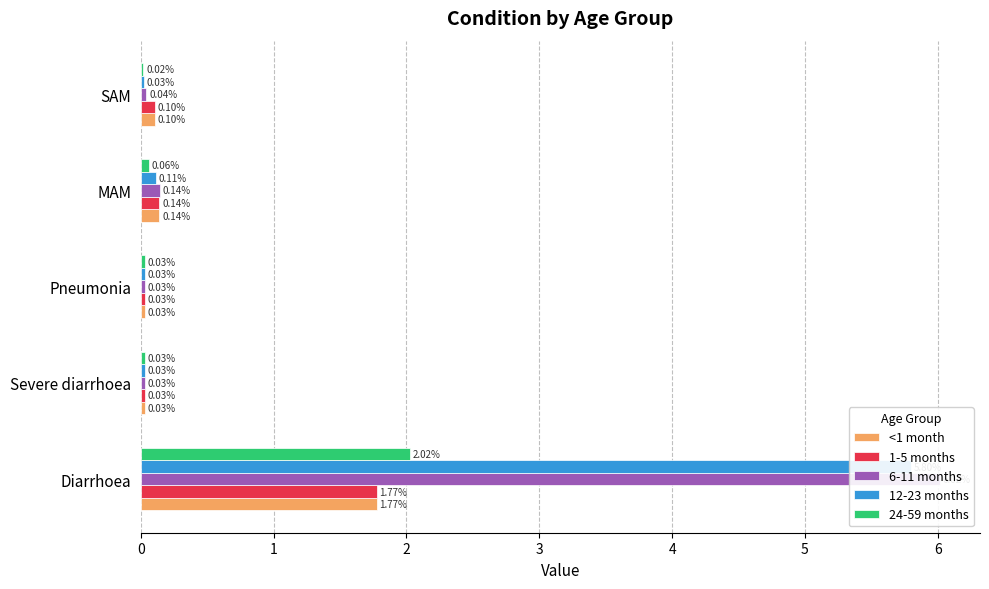

Which series has the largest range (max minus min)?

6-11 months